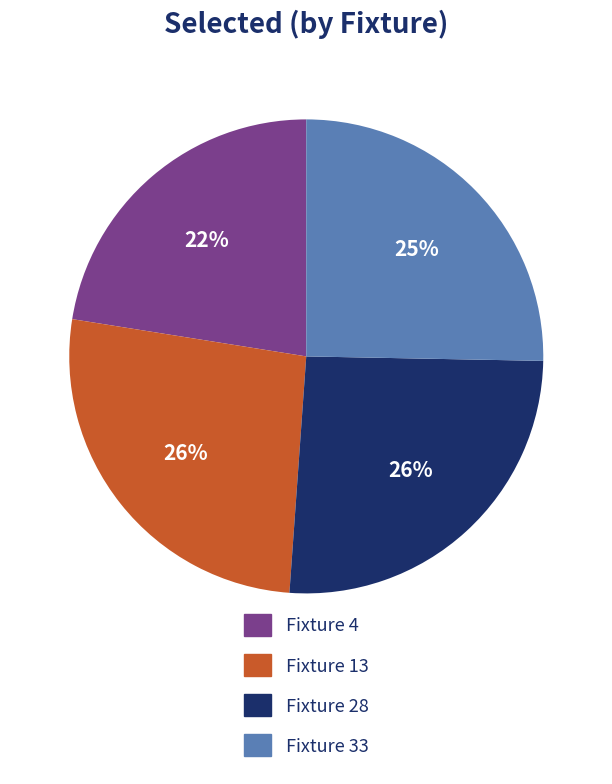

To the nearest percent, what is the difference between the largest and smallest slice percentages?

4%